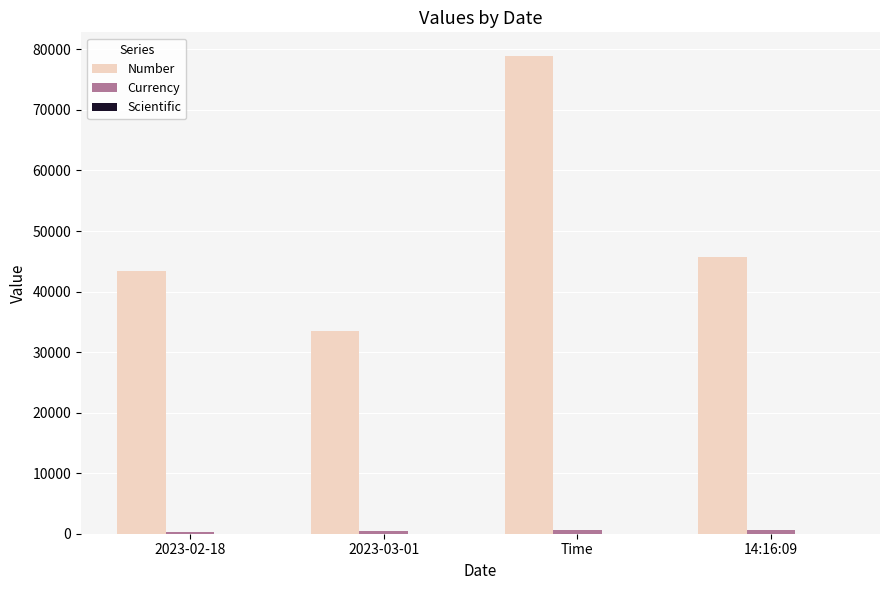

How many groups of bars are there?

4